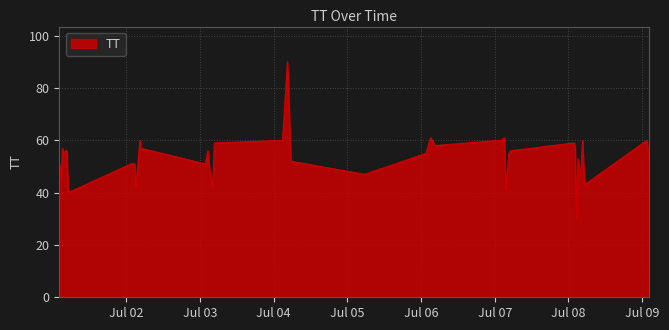

Reading left to right, list all the values displayed in this chart.

51	45	57	55	56	56	40	51	51	42	60	57	51	56	49	42	59	60	90	52	47	55	61	58	60	60	61	41	55	56	59	58	30	53	49	48	60	43	60	53